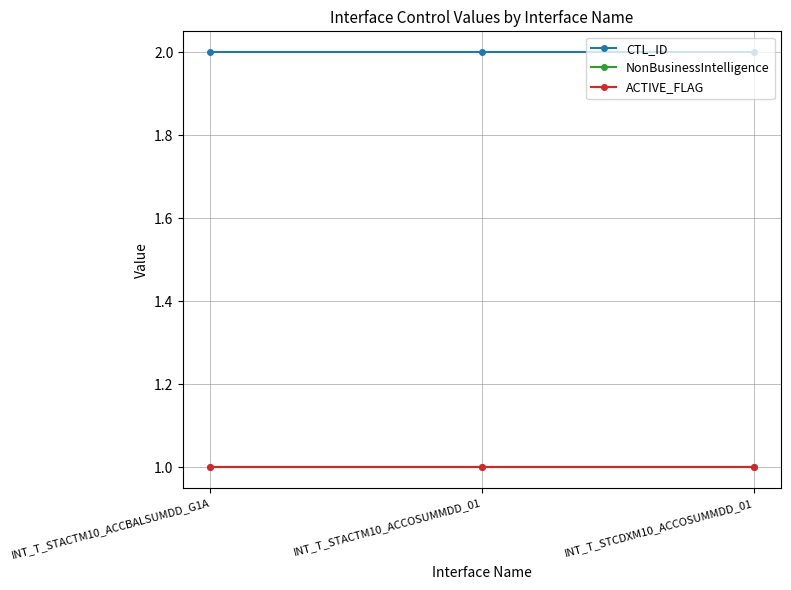

Does the chart have visible grid lines?

Yes